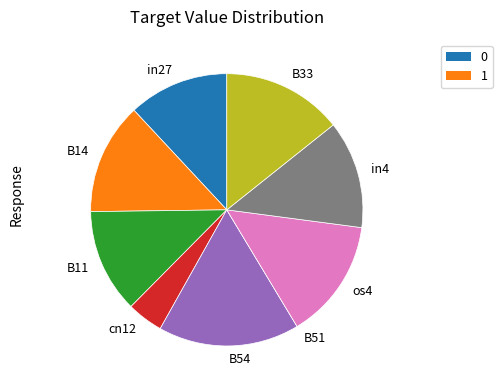

Which has a higher value, in27 or B14?

B14